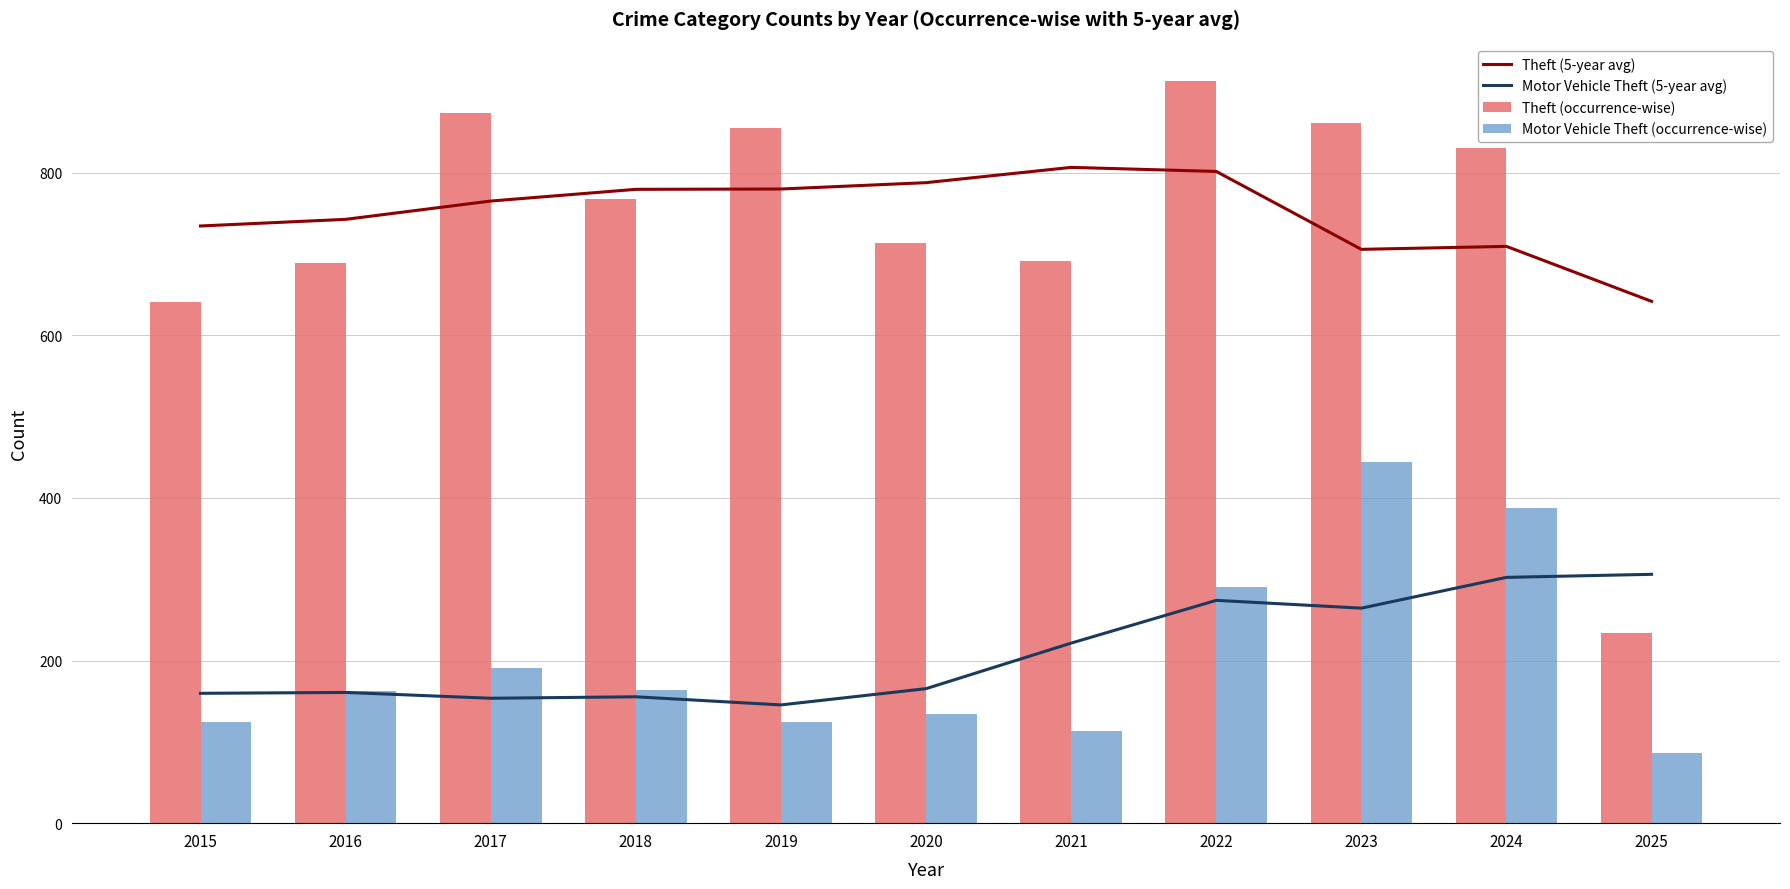

How many series are shown in this chart?

4